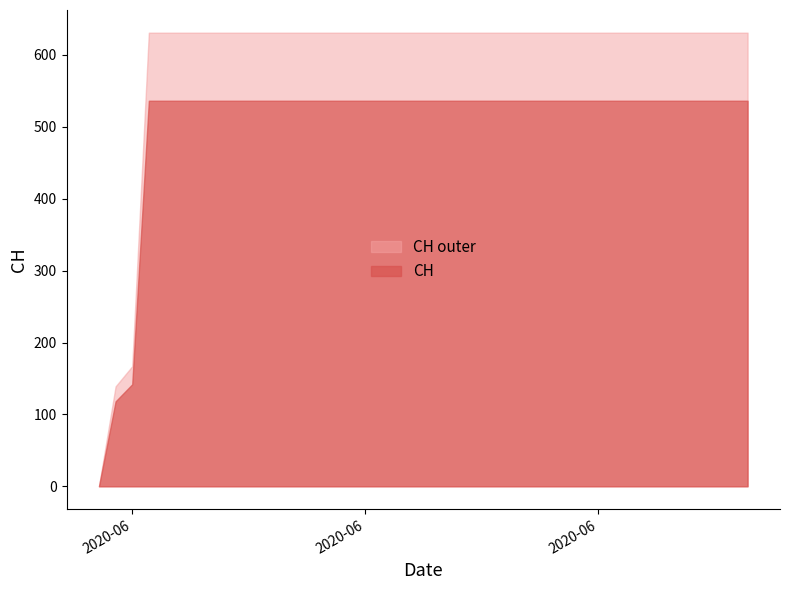

What are all the series names shown in the legend?

CH outer, CH